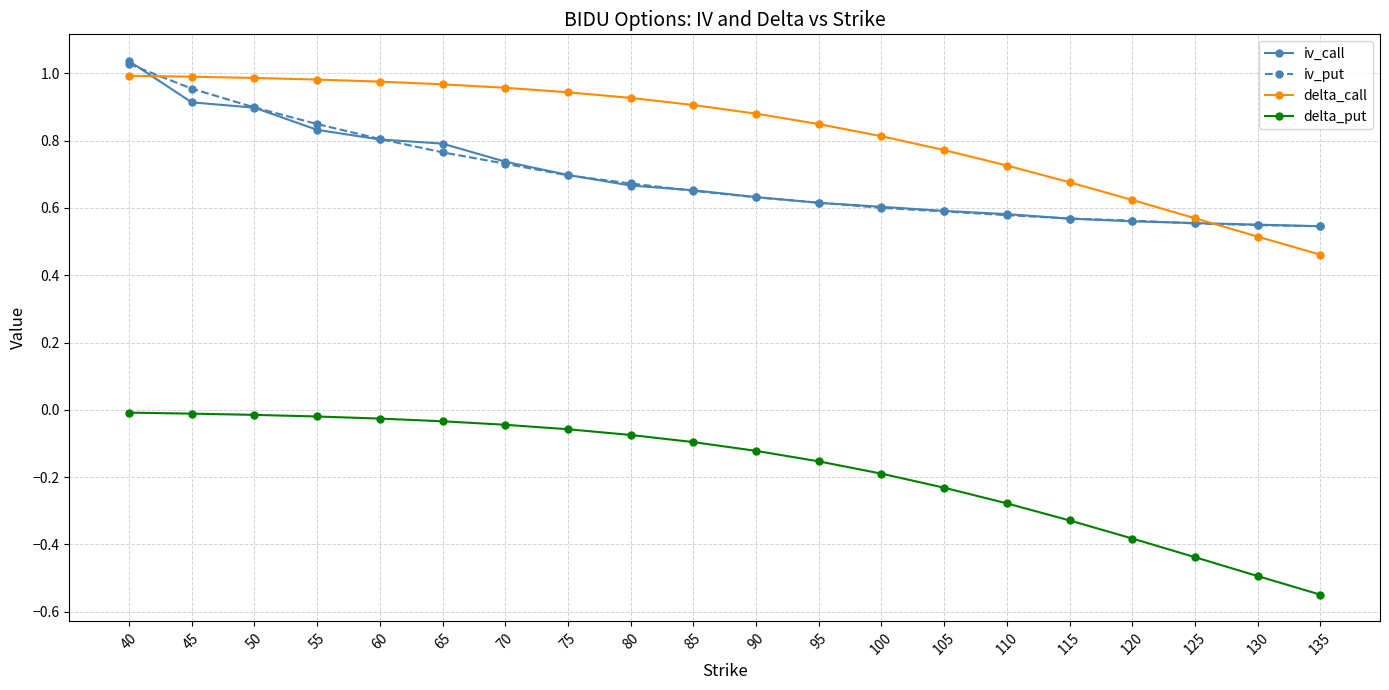

At which label does delta_call reach its minimum?

135